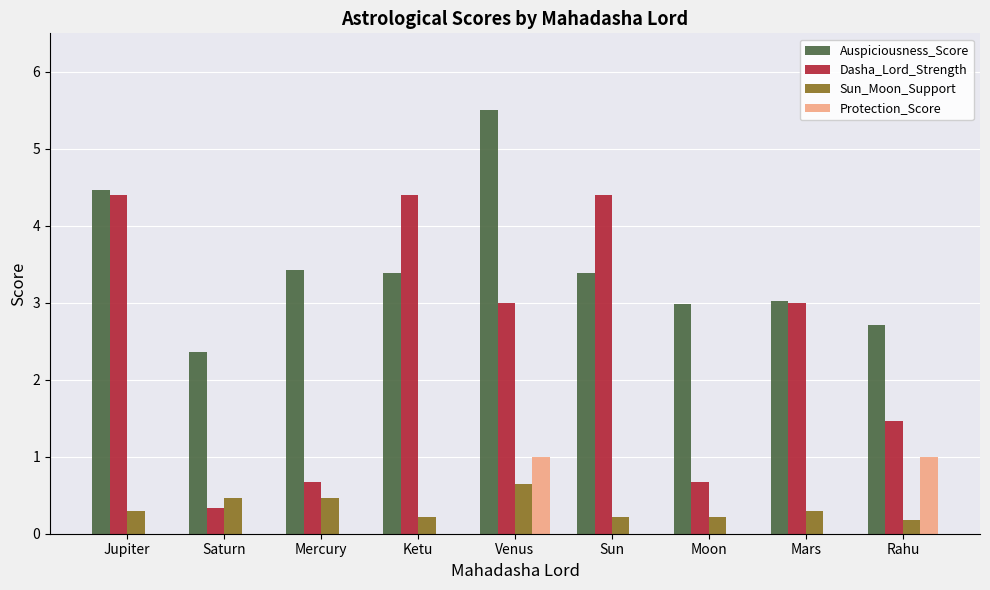

The Protection_Score series shows 0.6 at Sun. True or false?

False